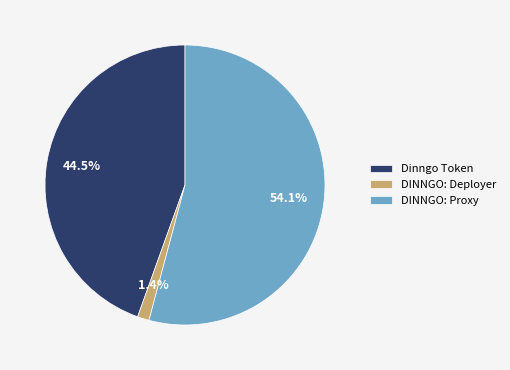

Which has a higher value, DINNGO: Proxy or Dinngo Token?

DINNGO: Proxy